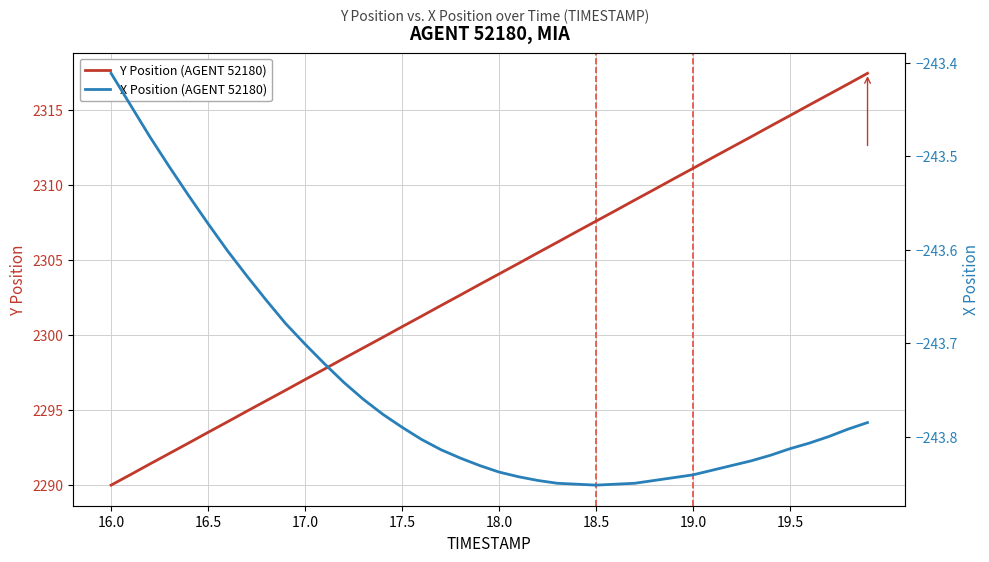

Rank the series by their average value, from highest to lowest.

Y Position (AGENT 52180), X Position (AGENT 52180)